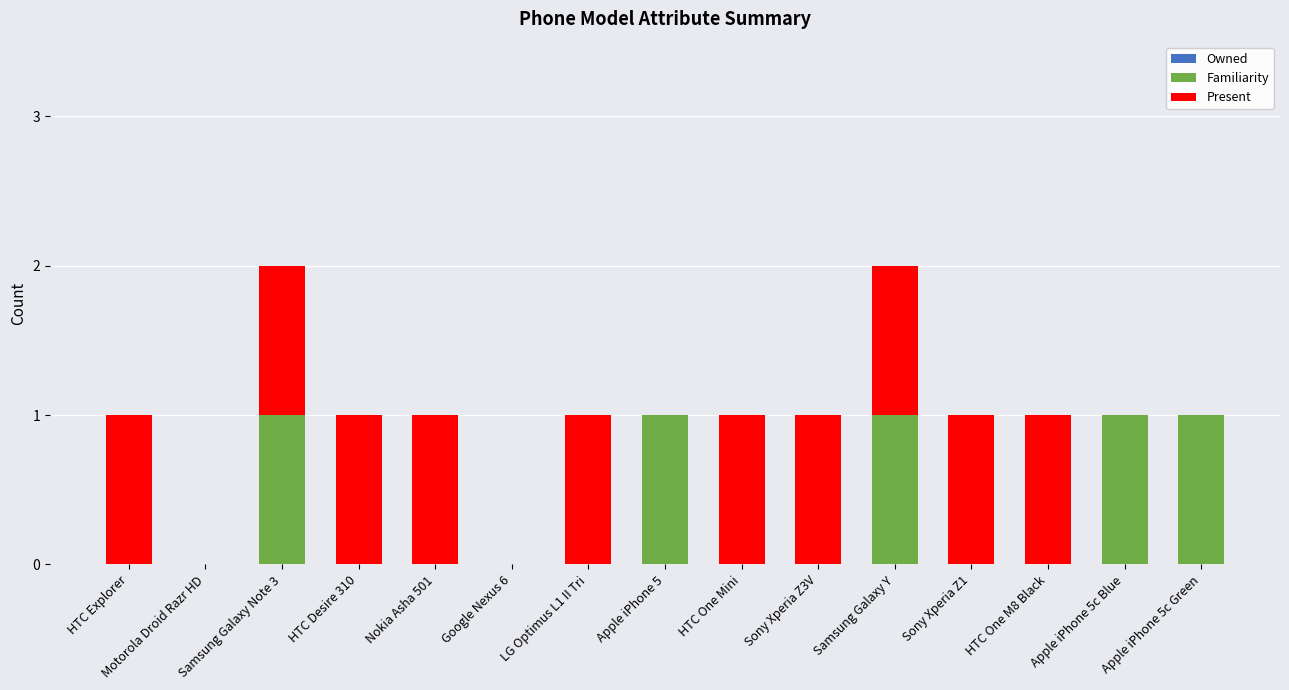

How many series are shown in this chart?

2